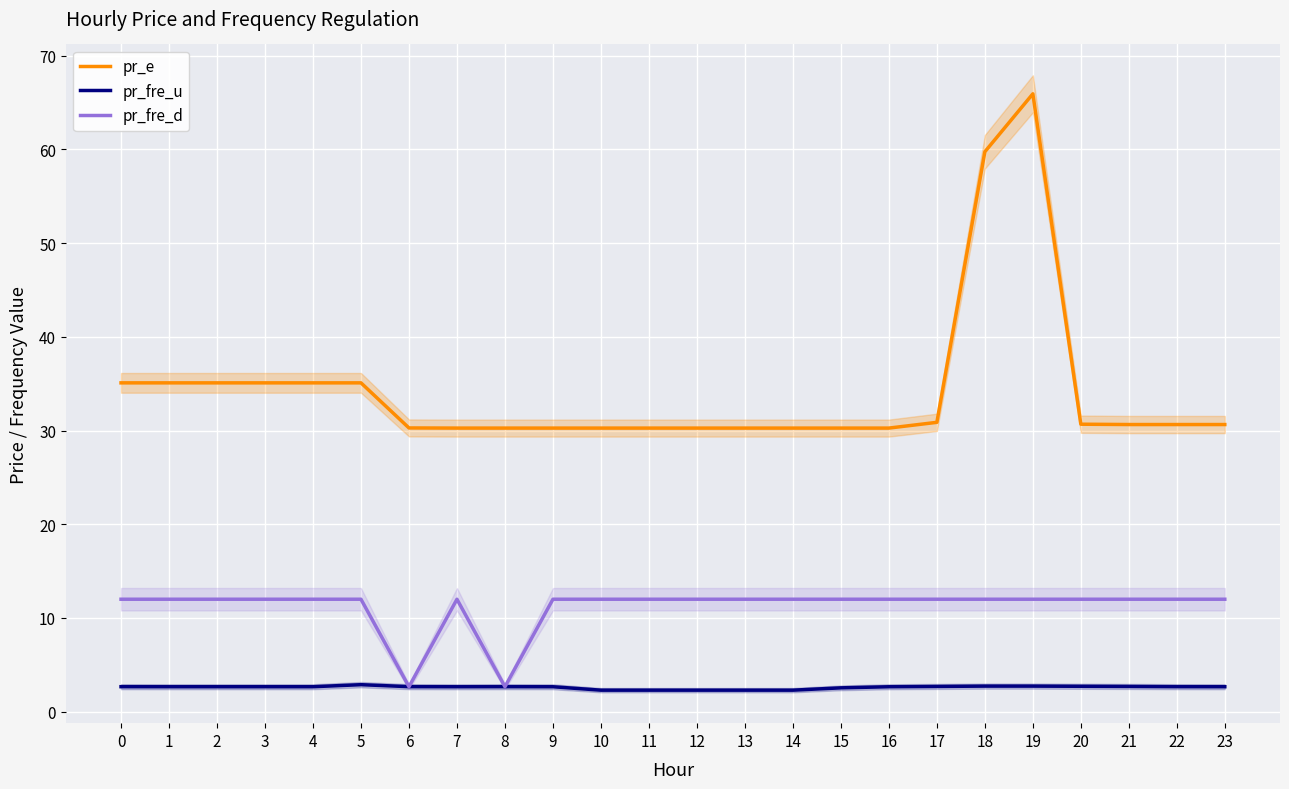

Which series has the largest total across all categories?

pr_e